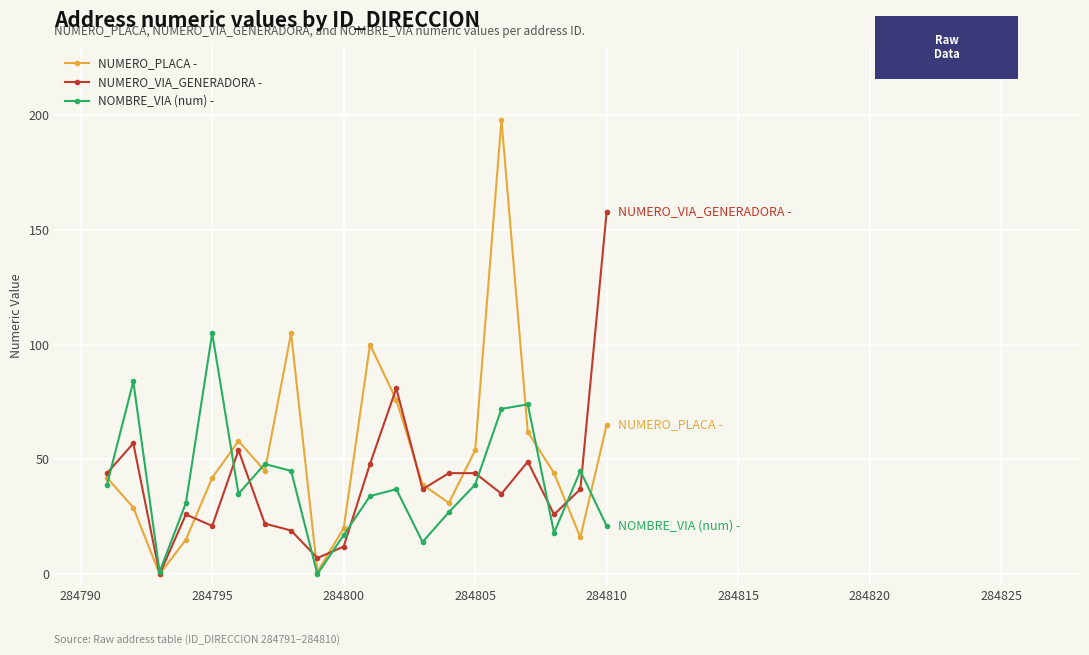

What is the average value of the NUMERO_VIA_GENERADORA - series?

41